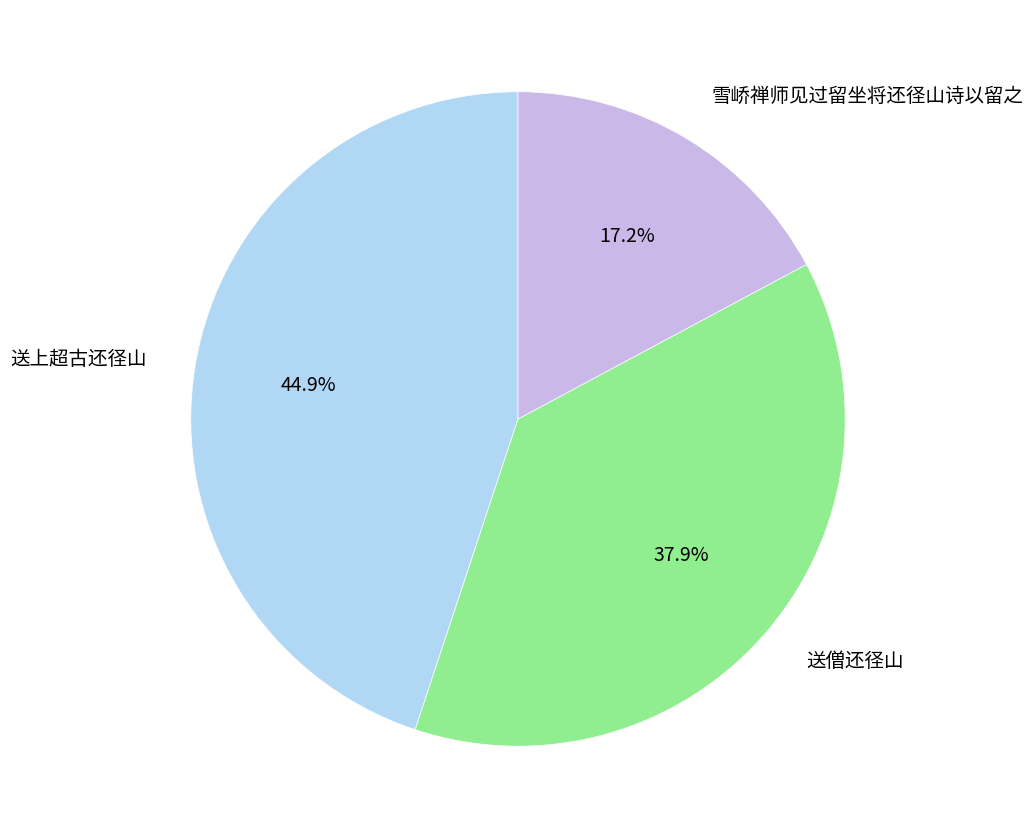

Is there any slice that represents more than half of the pie?

No